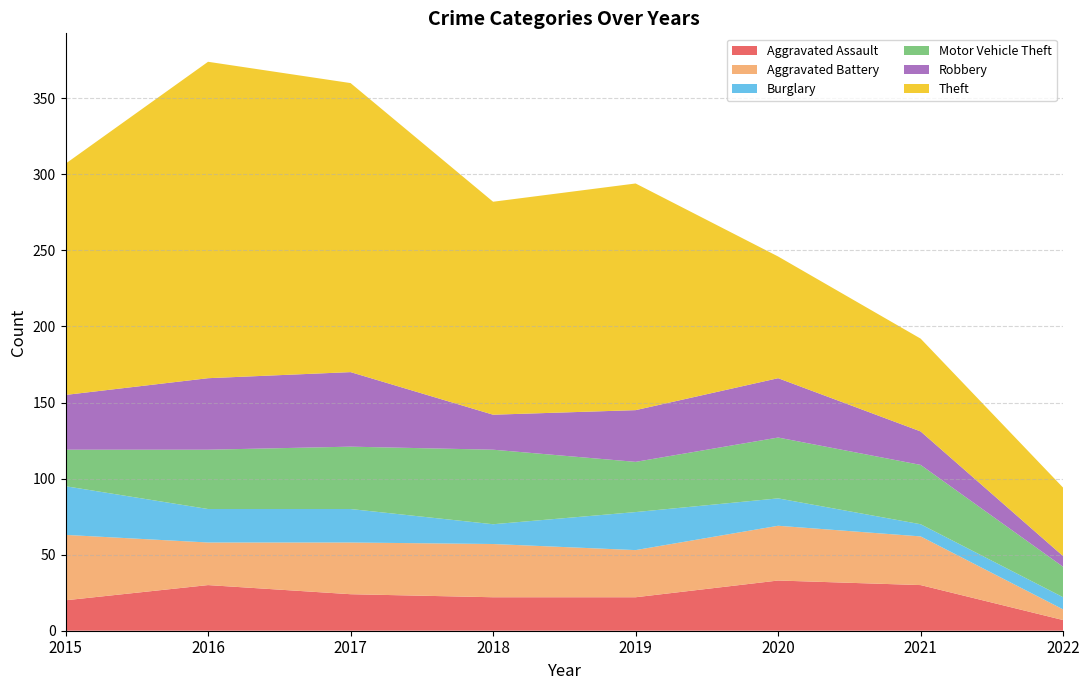

Reading right to left, list all the values displayed in this chart.

Aggravated Assault: 2022=7	2021=30	2020=33	2019=22	2018=22	2017=24	2016=30	2015=20
Aggravated Battery: 2022=7	2021=32	2020=36	2019=31	2018=35	2017=34	2016=28	2015=43
Burglary: 2022=8	2021=8	2020=18	2019=25	2018=13	2017=22	2016=22	2015=32
Motor Vehicle Theft: 2022=20	2021=39	2020=40	2019=33	2018=49	2017=41	2016=39	2015=24
Robbery: 2022=7	2021=22	2020=39	2019=34	2018=23	2017=49	2016=47	2015=36
Theft: 2022=45	2021=61	2020=80	2019=149	2018=140	2017=190	2016=208	2015=152